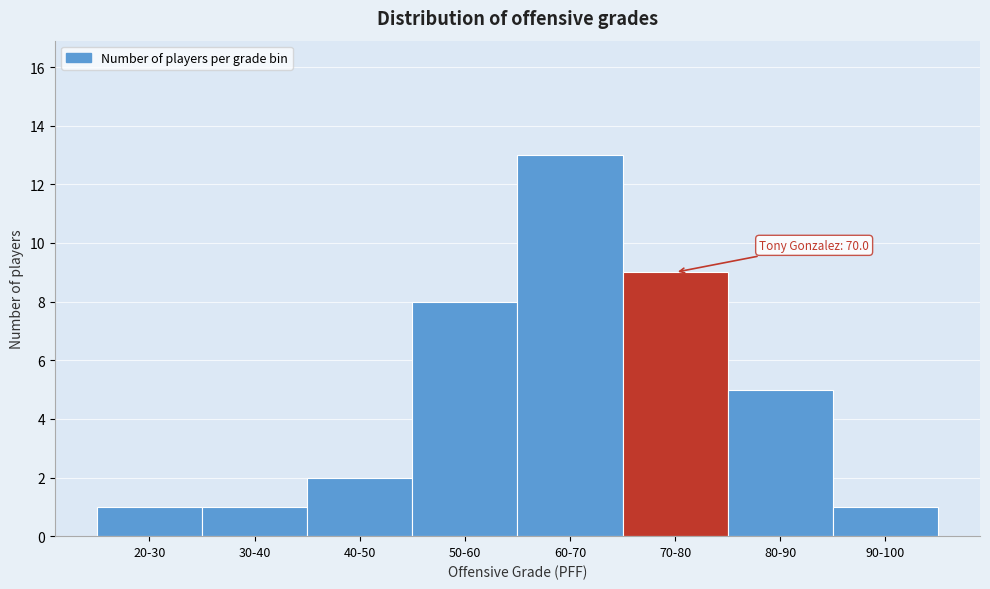

Reading left to right, extract all data points from this chart.

1	1	2	8	13	9	5	1